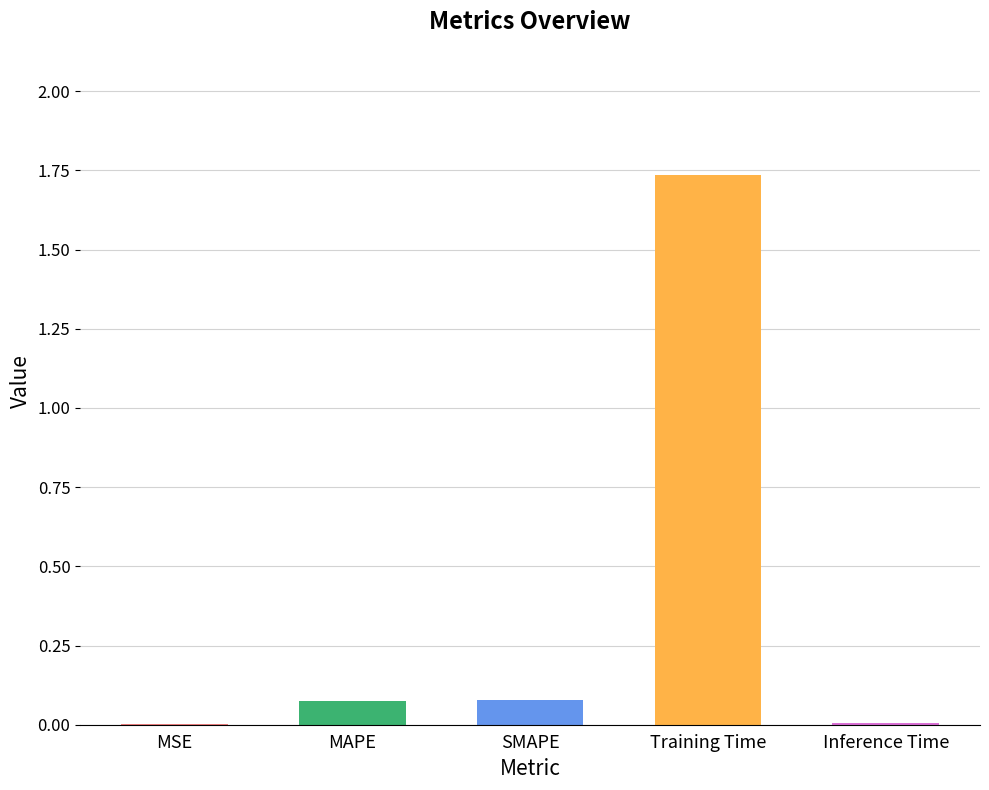

What is the sum of all values?

1.9